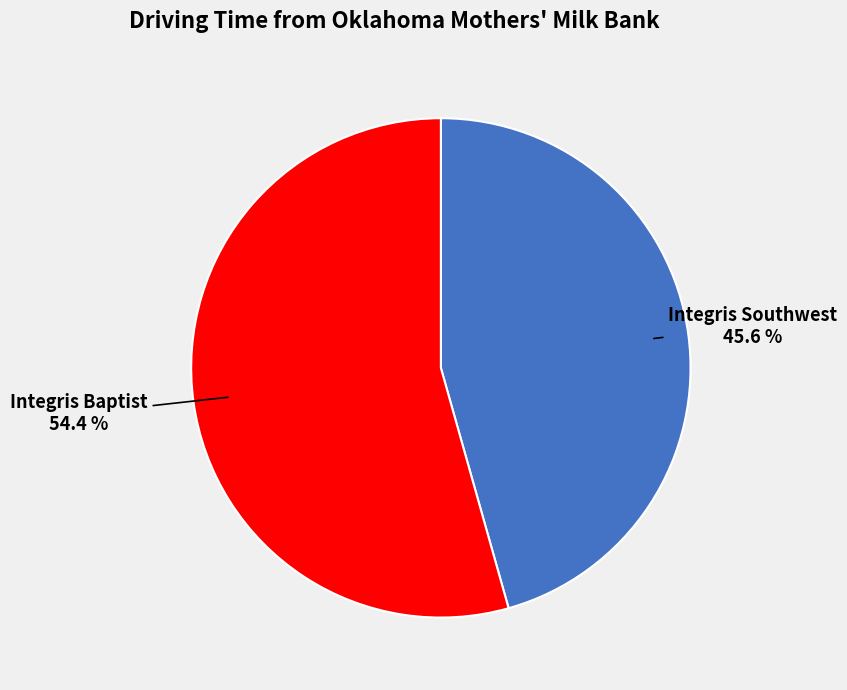

Between Integris Southwest and Integris Baptist, which is larger?

Integris Baptist